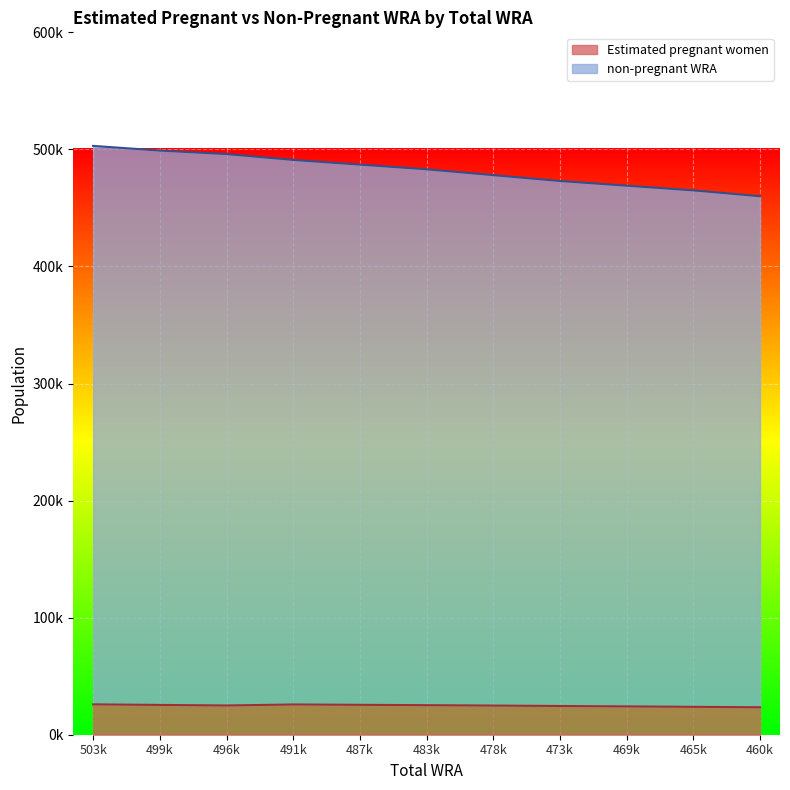

What is the difference between the maximum and minimum values in the non-pregnant WRA series?

43000.0